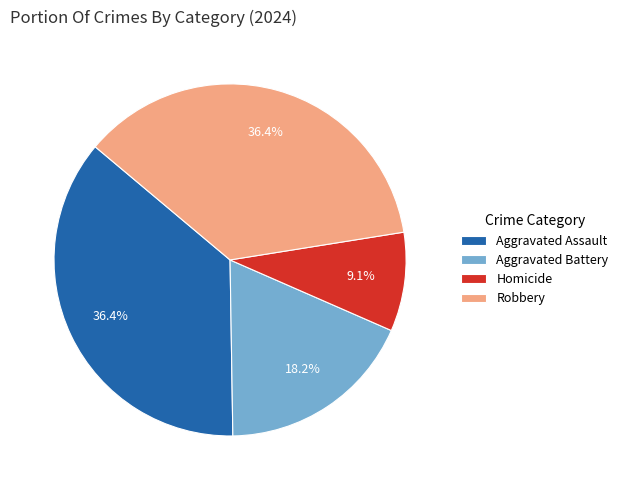

Does any single category account for the majority?

No